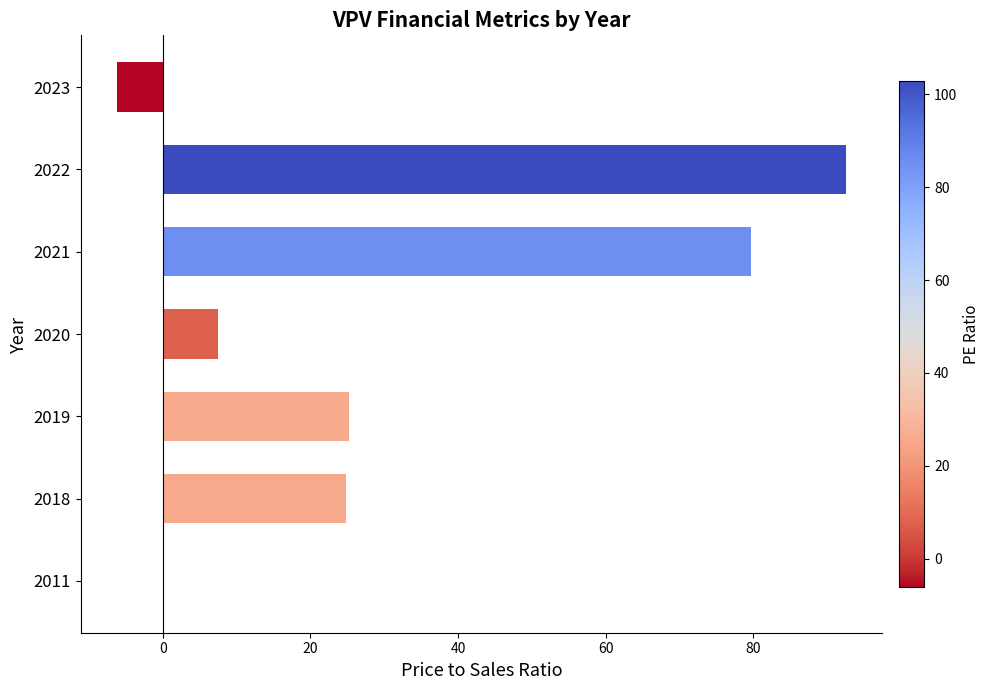

Does the chart contain stacked bars?

No